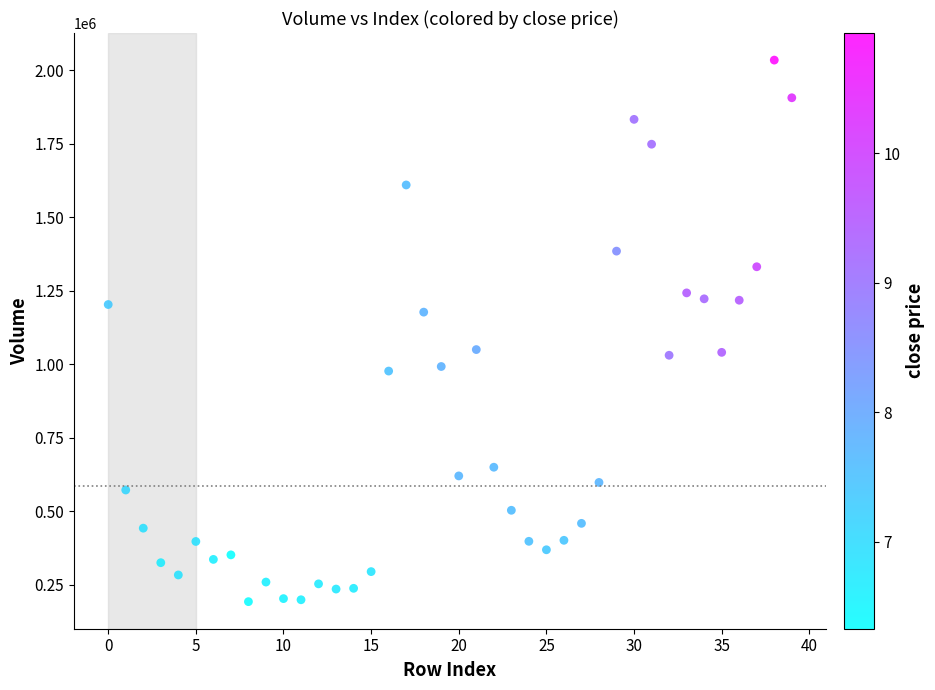

What is the range of Y values (max minus min)?

1841162